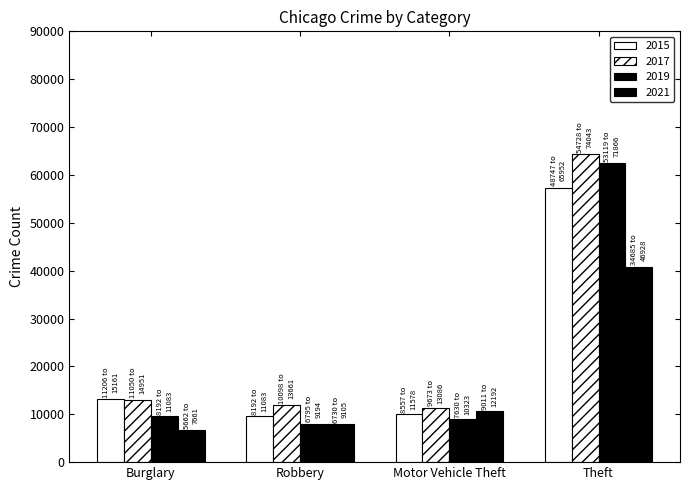

How many values in the 2017 series are below 13001?

2